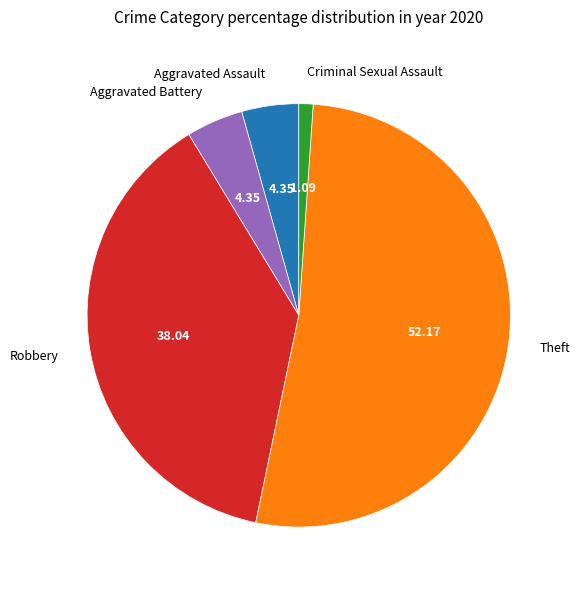

Between Aggravated Battery and Robbery, which is larger?

Robbery